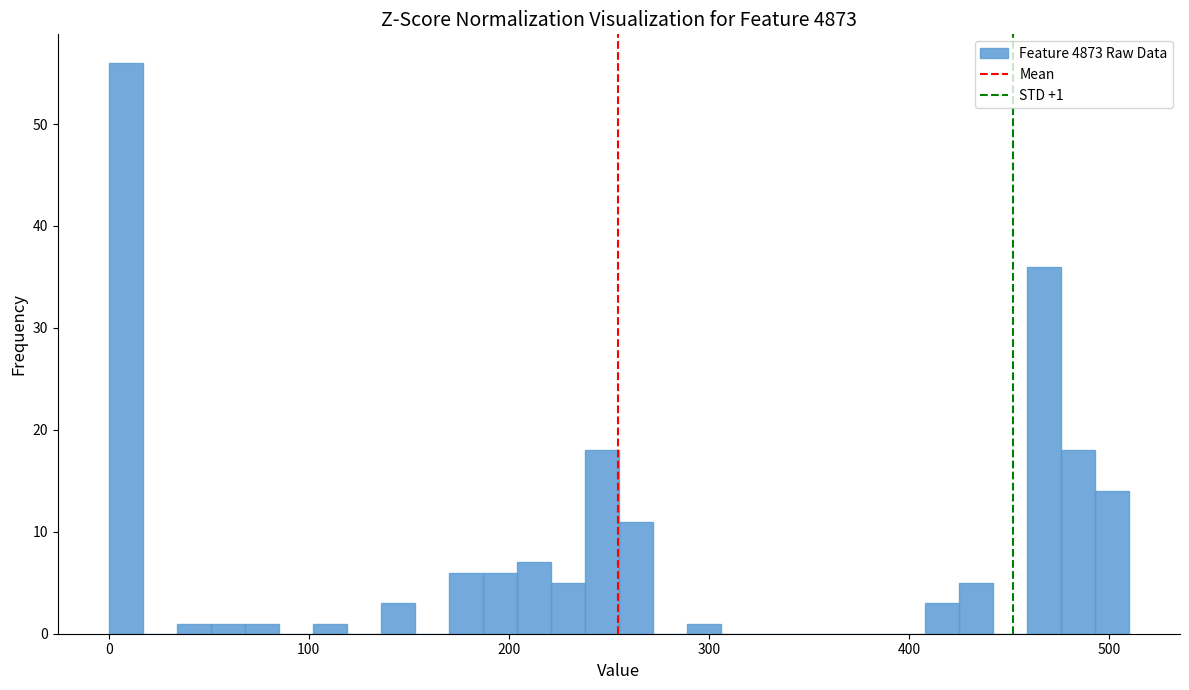

Read against the x-axis, roughly where is the centre of the tallest bar?

10